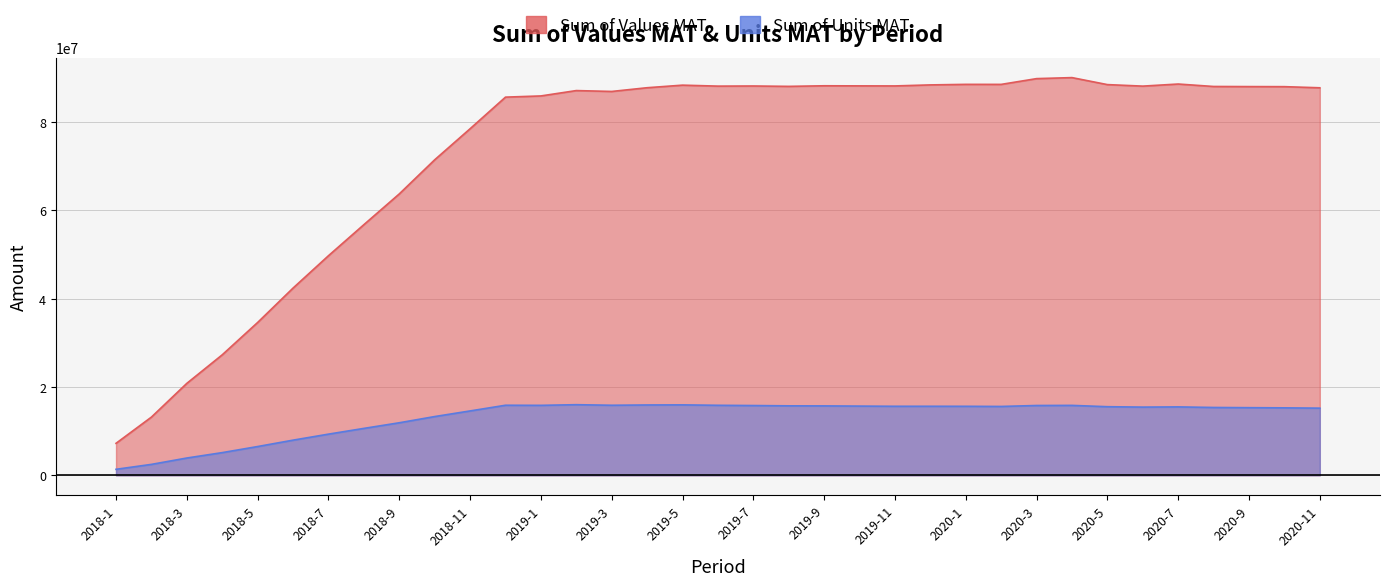

Rank the categories by Sum of Values MAT value from lowest to highest.

2018-1, 2018-2, 2018-3, 2018-4, 2018-5, 2018-6, 2018-7, 2018-8, 2018-9, 2018-10, 2018-11, 2018-12, 2019-1, 2019-3, 2019-2, 2020-11, 2019-4, 2020-10, 2020-9, 2020-8, 2019-8, 2019-6, 2020-6, 2019-7, 2019-11, 2019-10, 2019-9, 2019-5, 2019-12, 2020-5, 2020-2, 2020-1, 2020-7, 2020-3, 2020-4